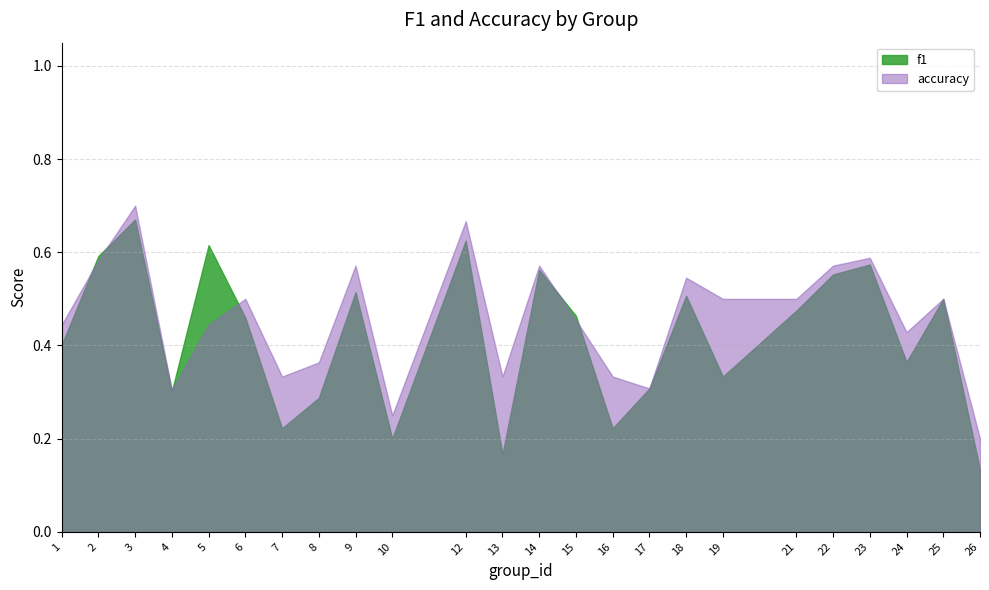

What is the sum of the f1 values at 23 and 8?

0.9